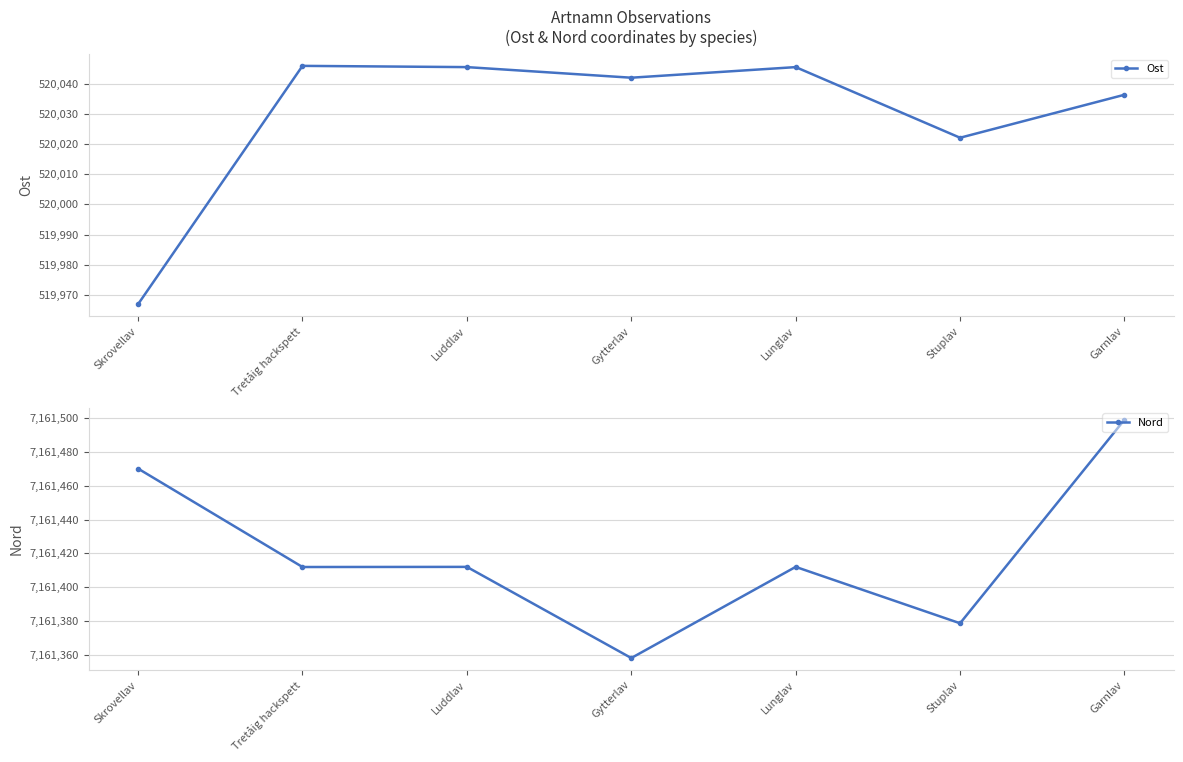

What are all the series names shown in the legend?

Ost, Nord